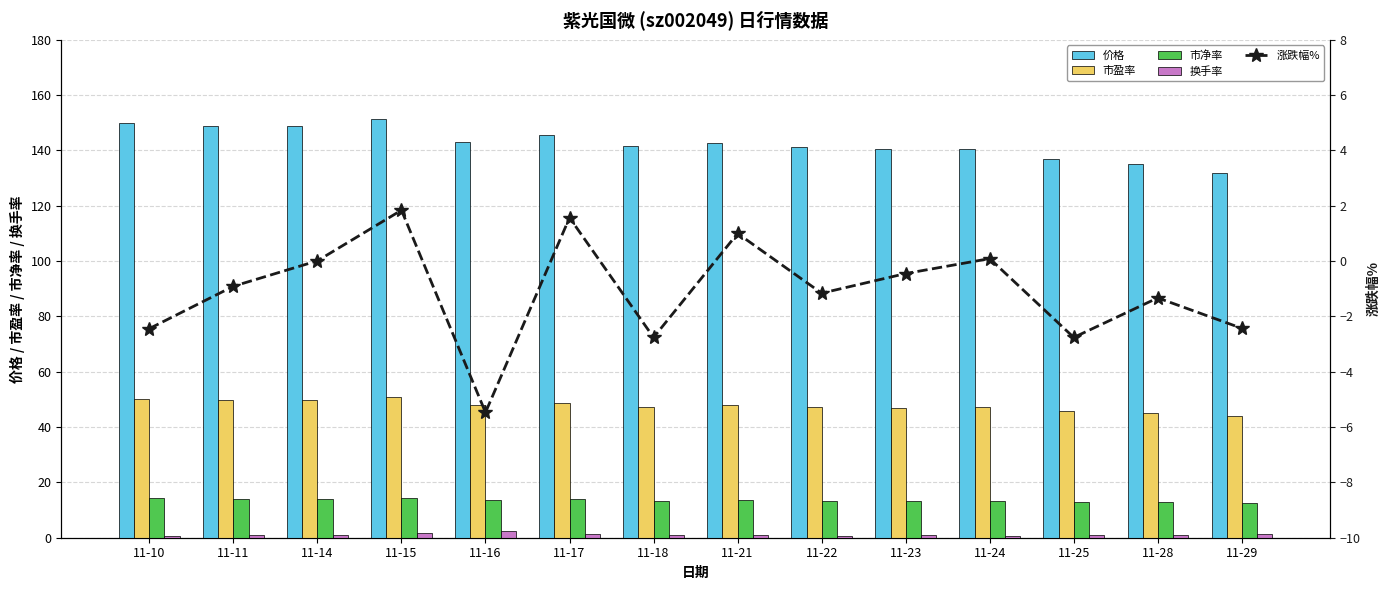

At how many categories does at least one series exceed 148?

4